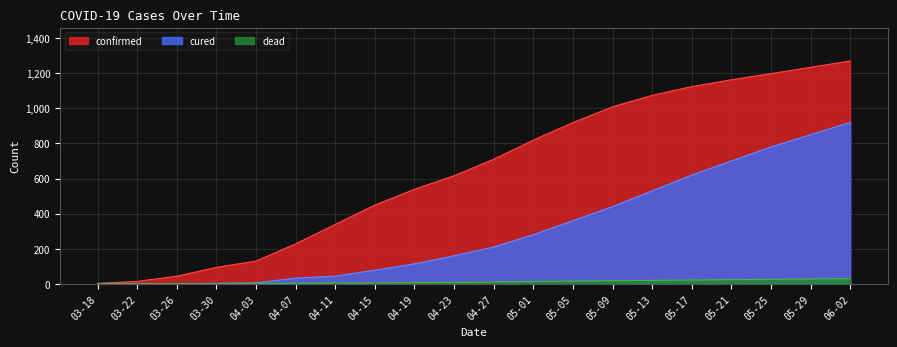

Between 05-05 and 05-25, which is larger?

05-25